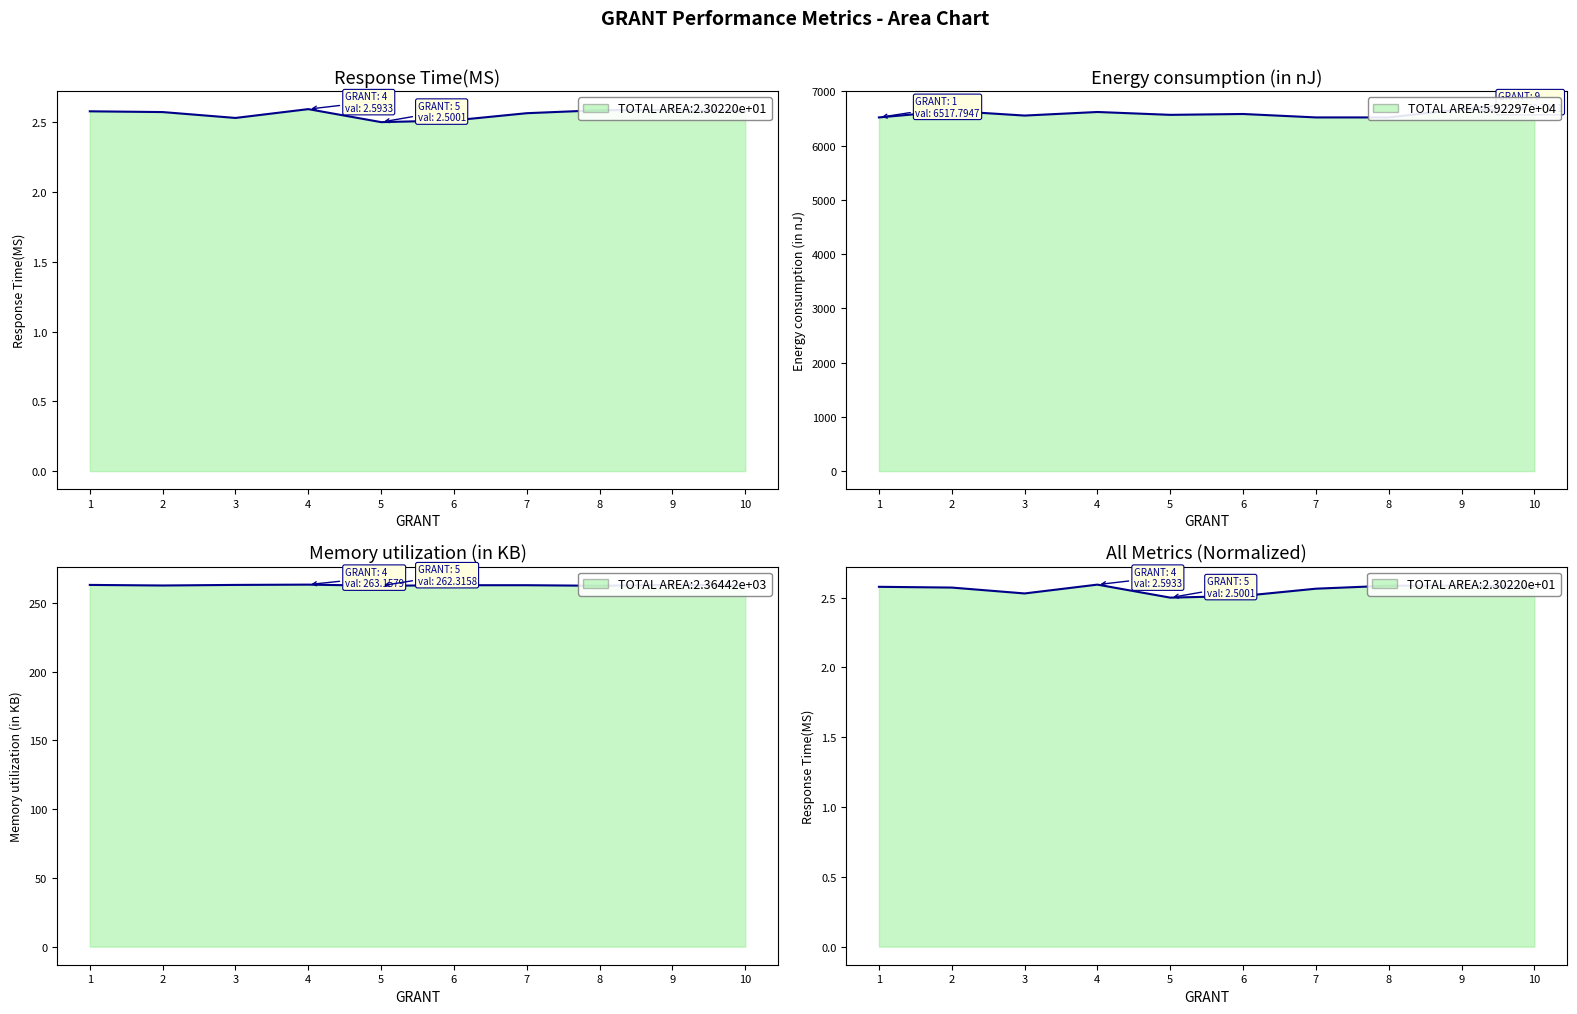

Which series has the largest range (max minus min)?

Energy consumption (in nJ) line